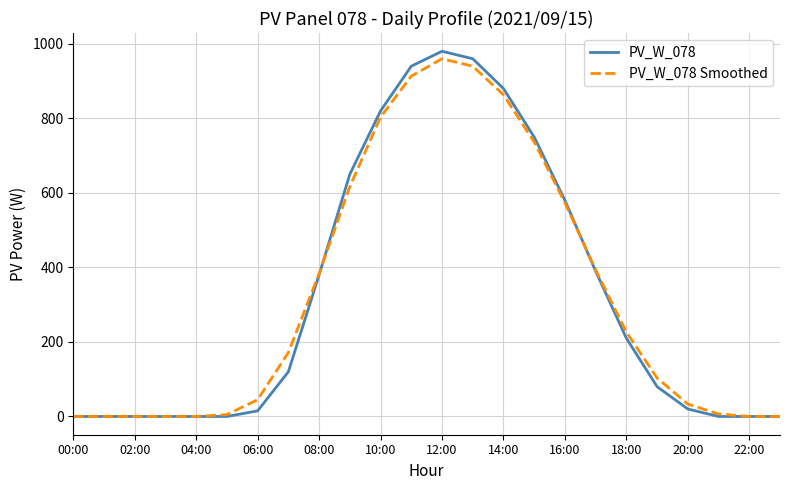

What is the greatest value displayed?

980.0